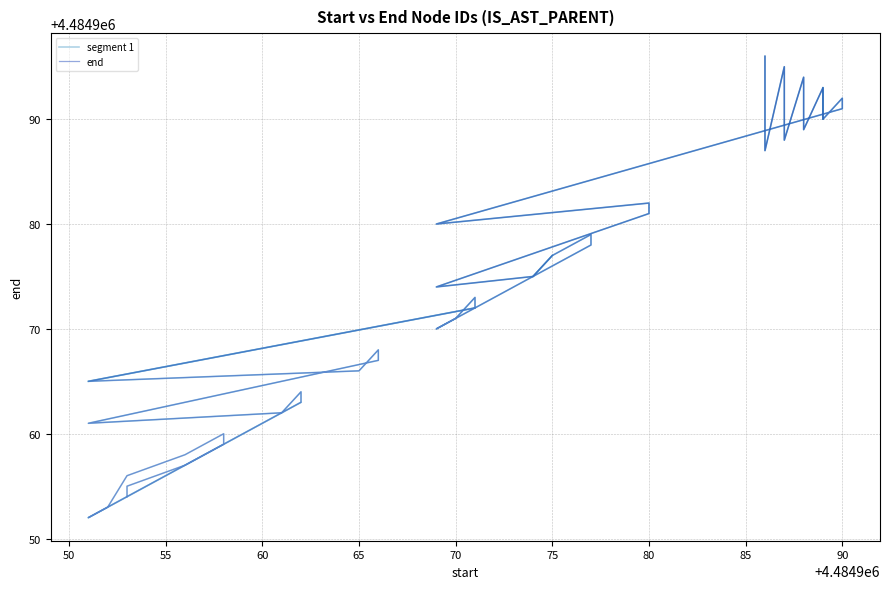

How many interior local peaks (higher than both neighbors) does the data have?

10